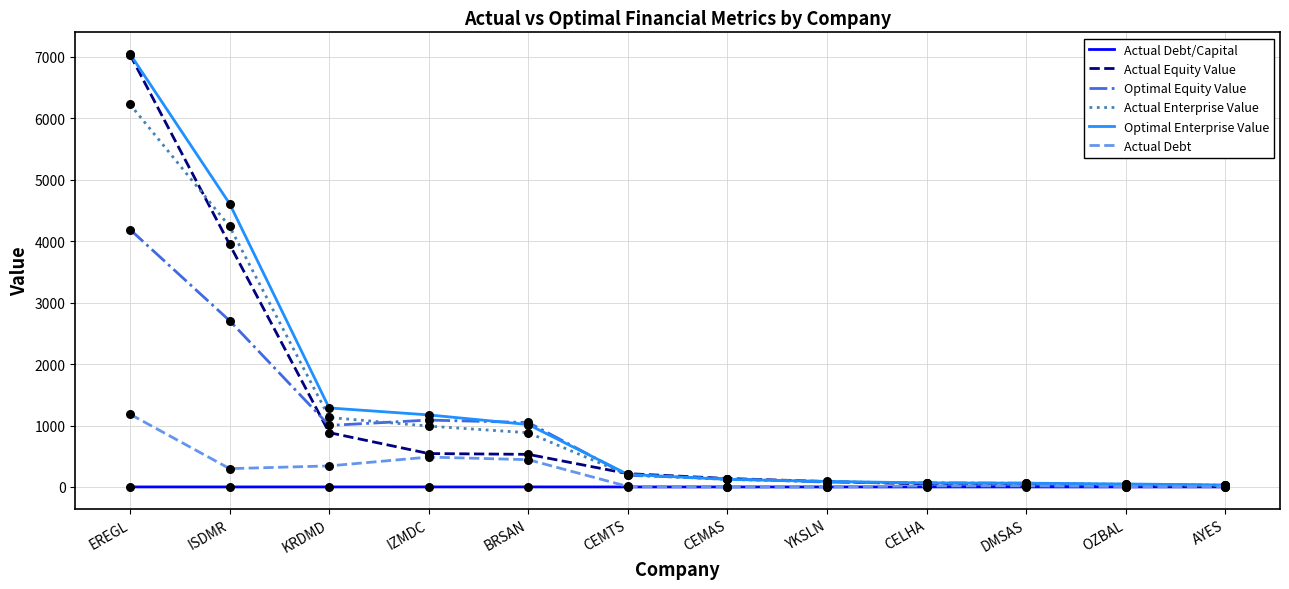

At how many categories does at least one series exceed 4197?

2